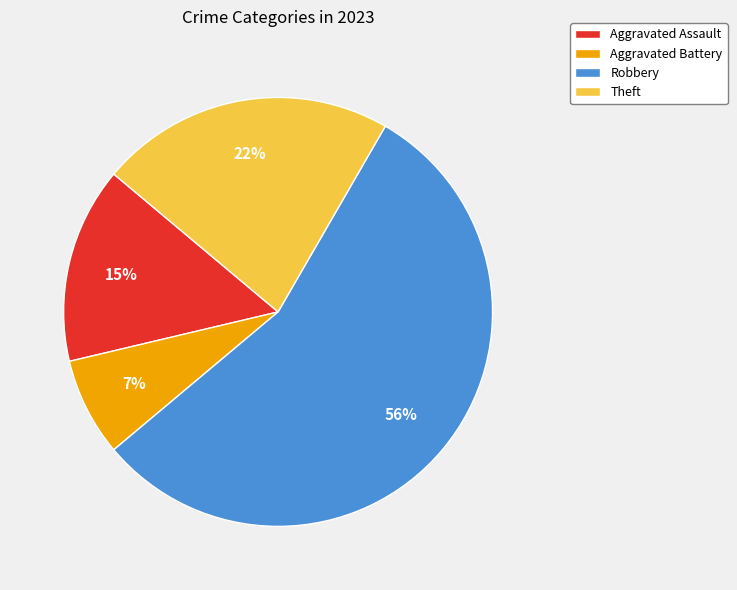

Count the number of slices in the pie.

4